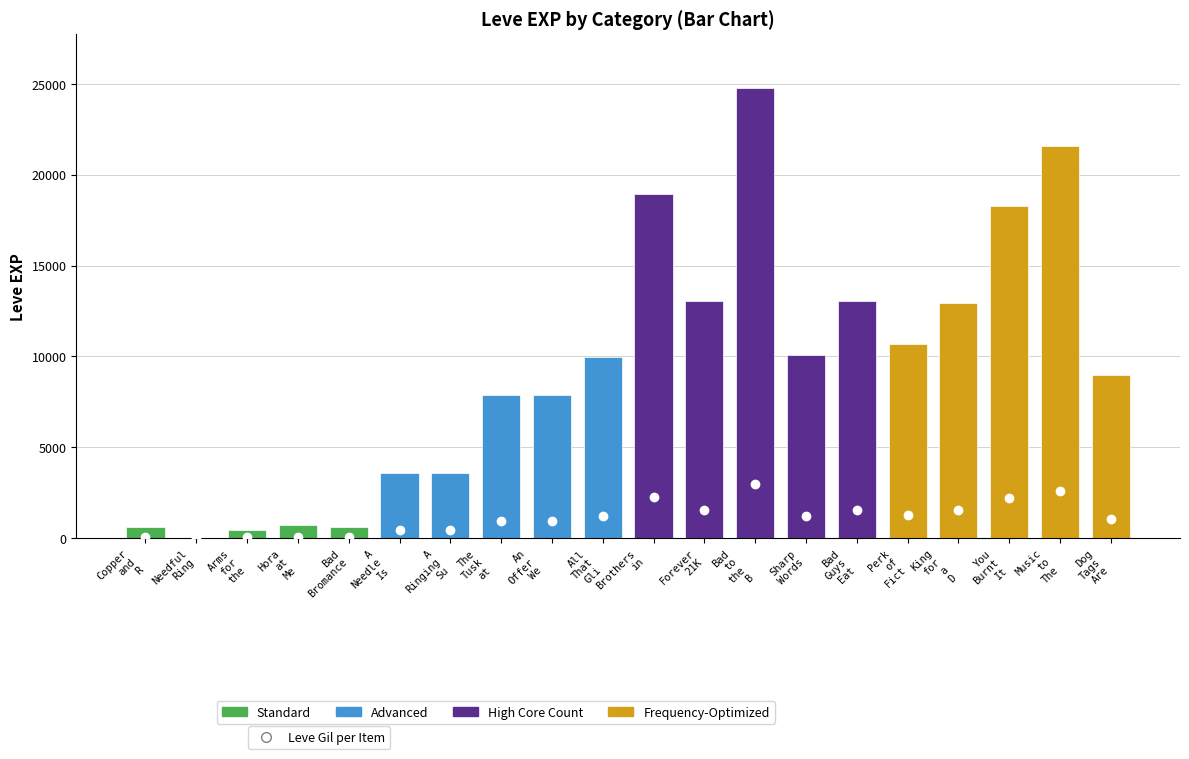

What is the sum of all values?

187811